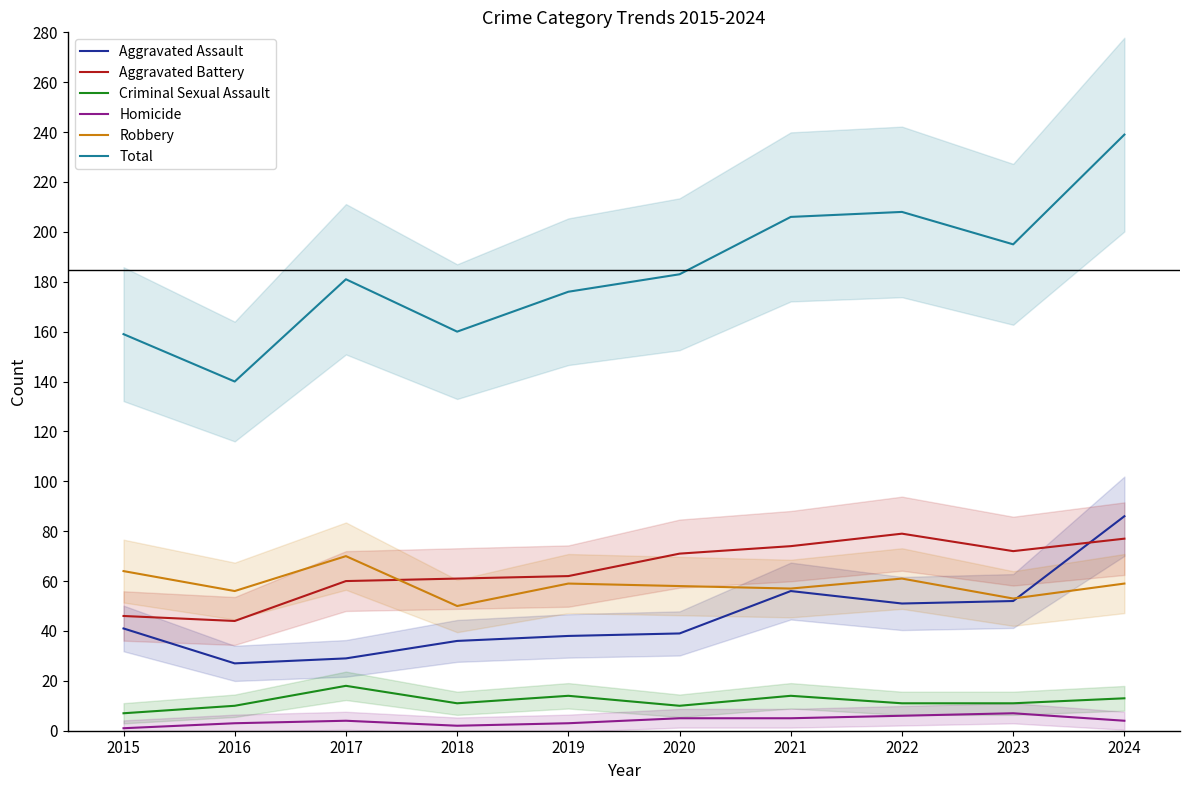

How many Homicide values are between 3 and 5?

6